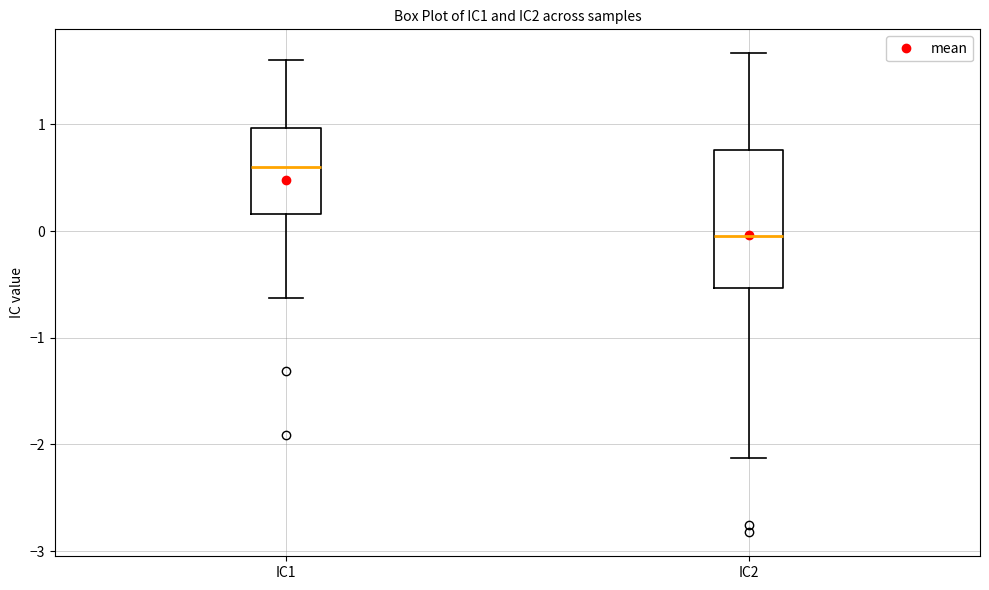

Where does the median line of the box for IC2 sit on the y-axis? The values are not printed on the chart, so give them approximately, as read against the axis.

0.0